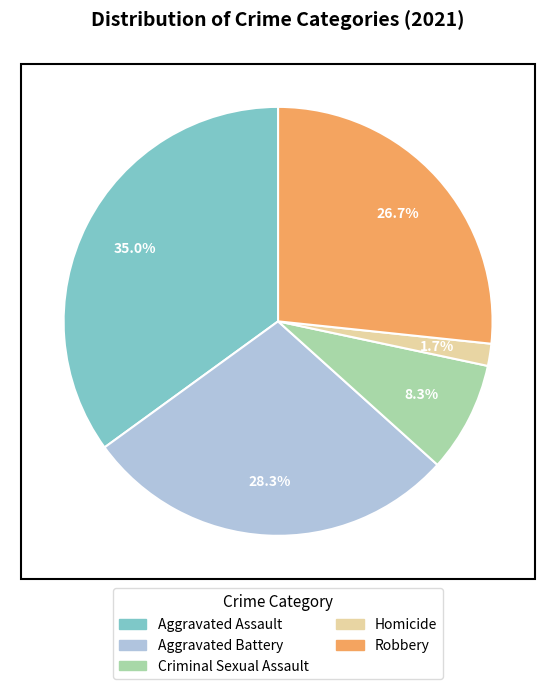

Approximately how many times larger is the value at Aggravated Assault compared to Robbery?

1.3